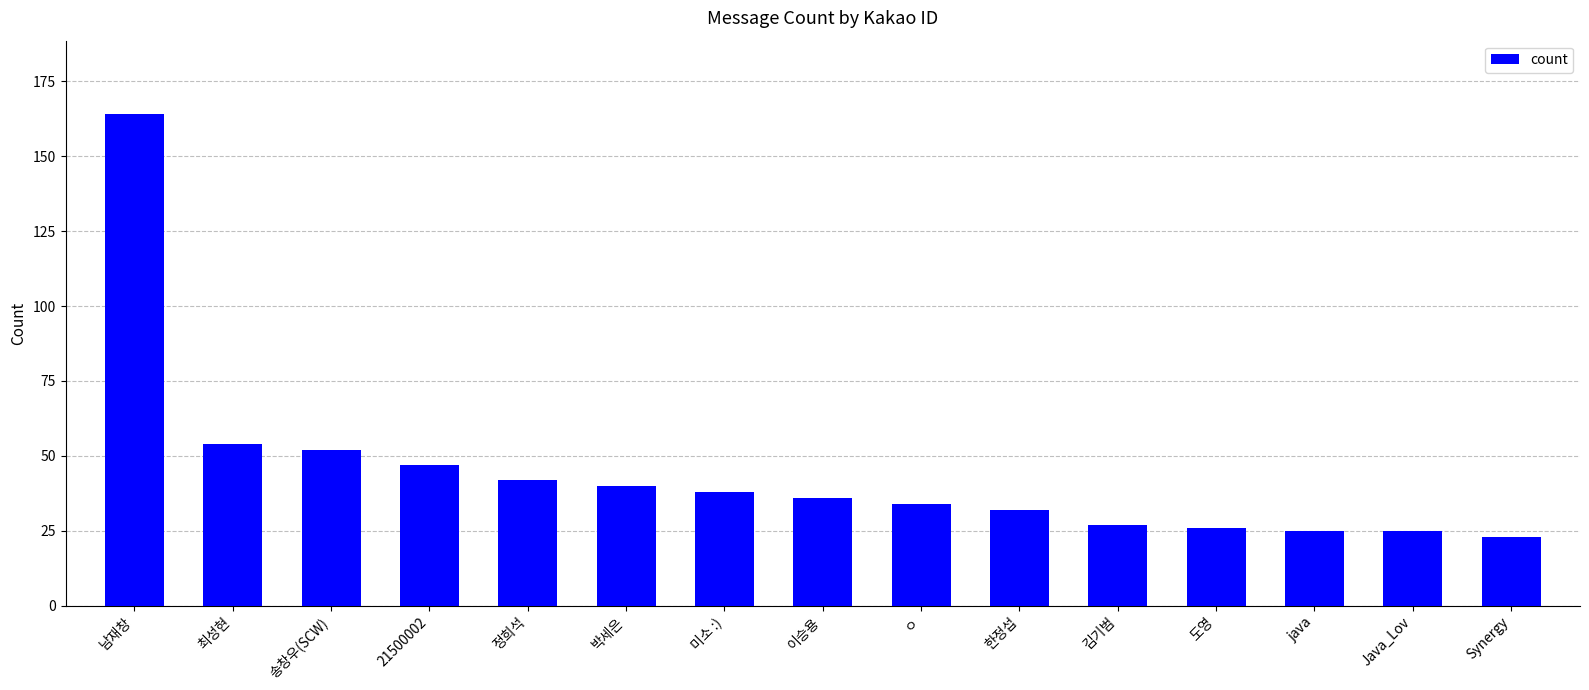

How many series are shown in this chart?

1